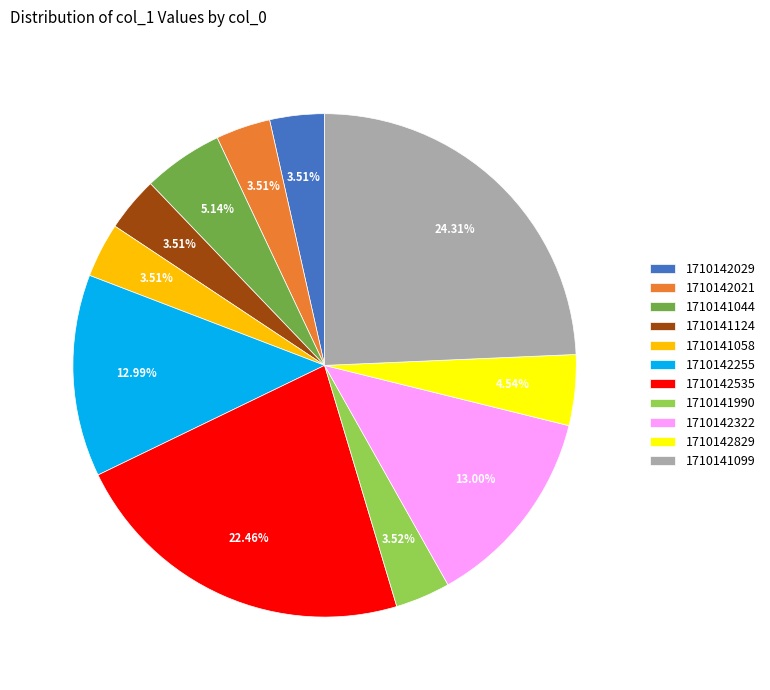

What percentage is the 1710141124 slice, to the nearest percent?

4%